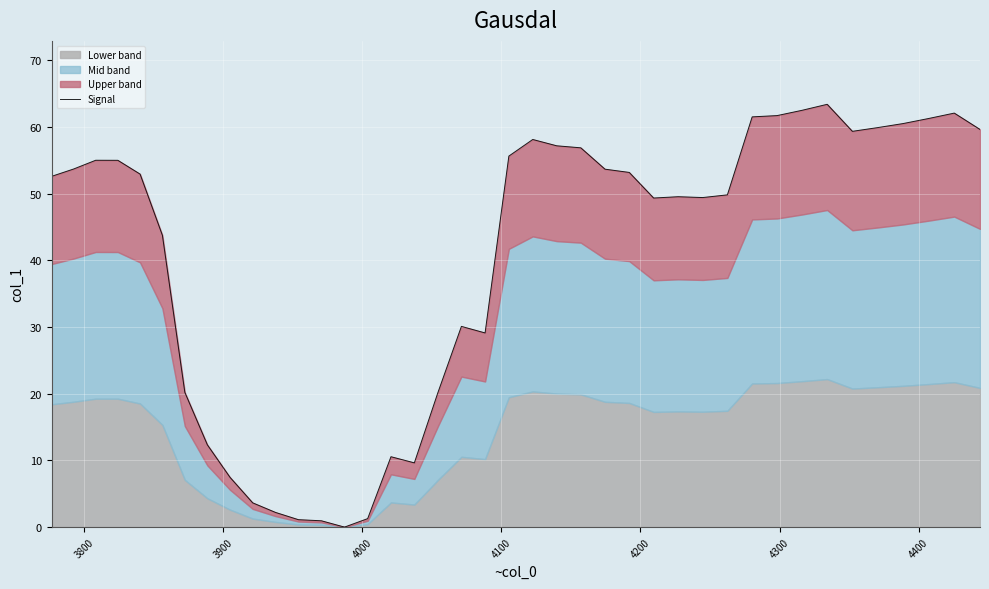

What is the average value?

40.2